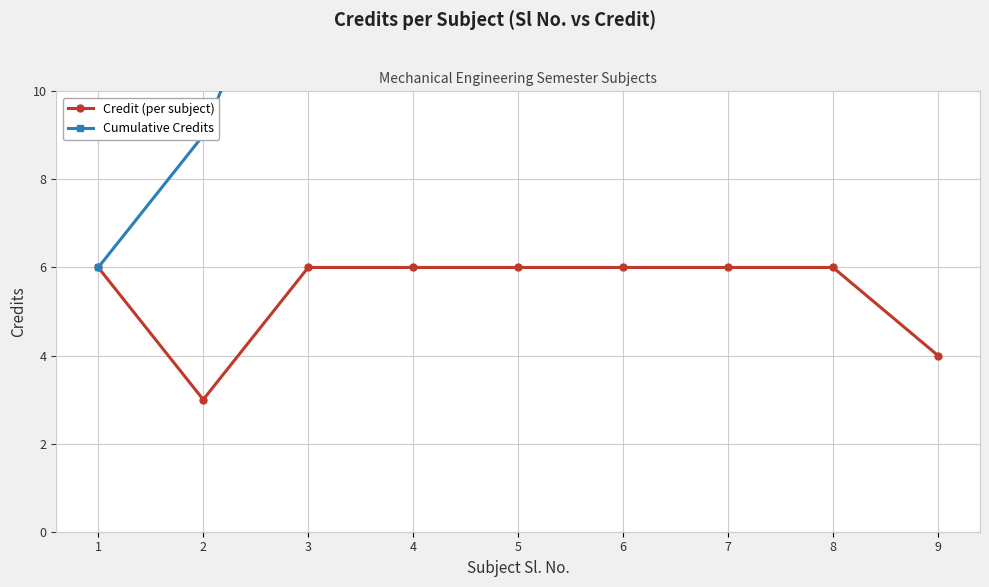

Which category has the highest value in the Cumulative Credits series?

9